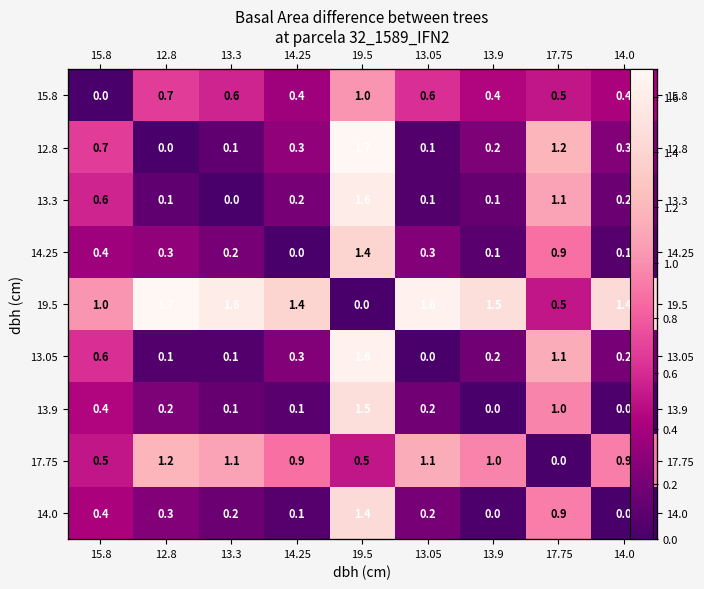

Between 15.8 and 13.3, which is larger?

13.3